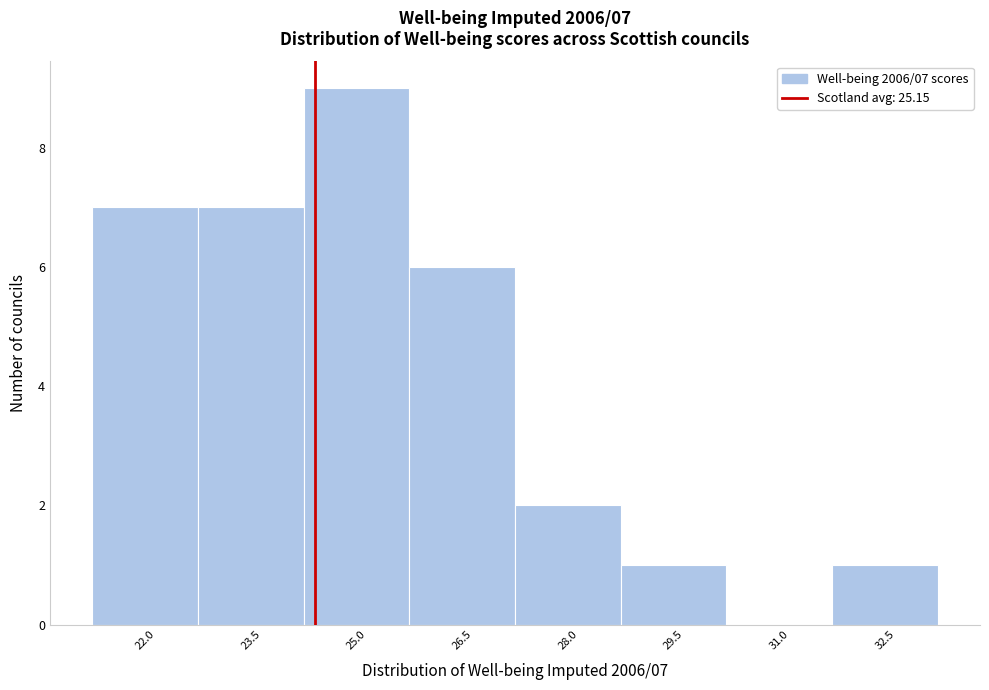

Reading left to right, transcribe all the data shown in this chart.

22.0=7	23.5=7	25.0=9	26.5=6	28.0=2	29.5=1	31.0=0	32.5=1